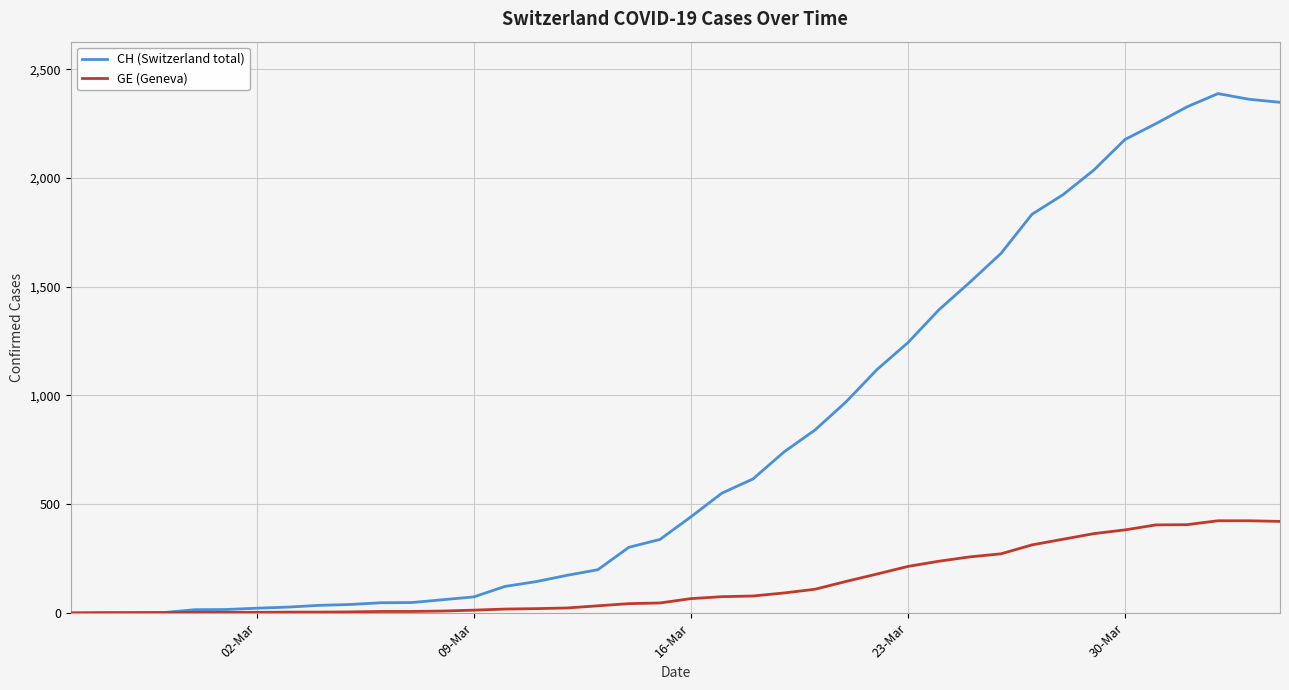

What is the maximum value for GE (Geneva)?

424